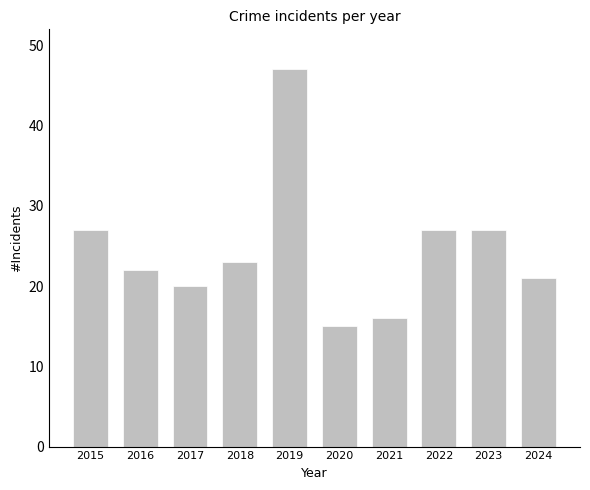

What is the difference between the second highest and minimum values?

12